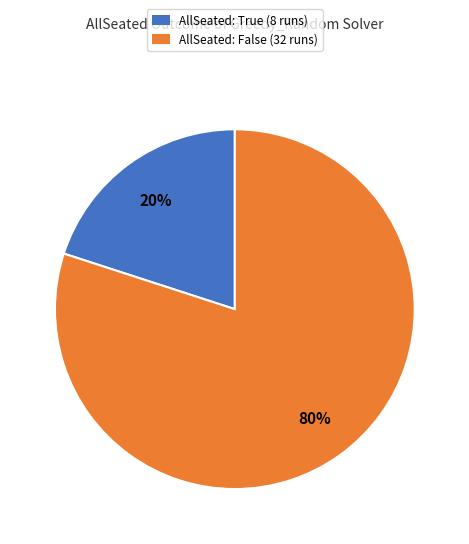

To the nearest percent, what is the difference between the largest and smallest slice percentages?

60%